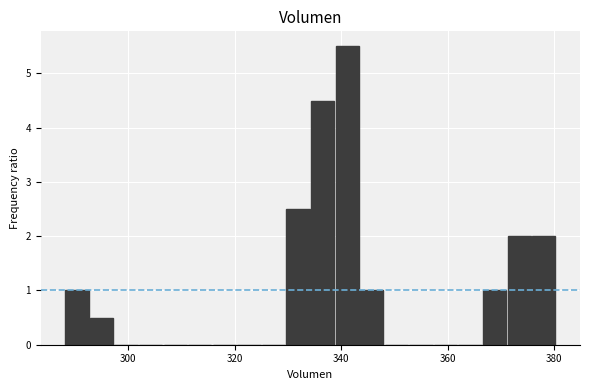

Around what value on the x-axis is the tallest bar? Give the approximate position of its centre, as read against the axis.

342